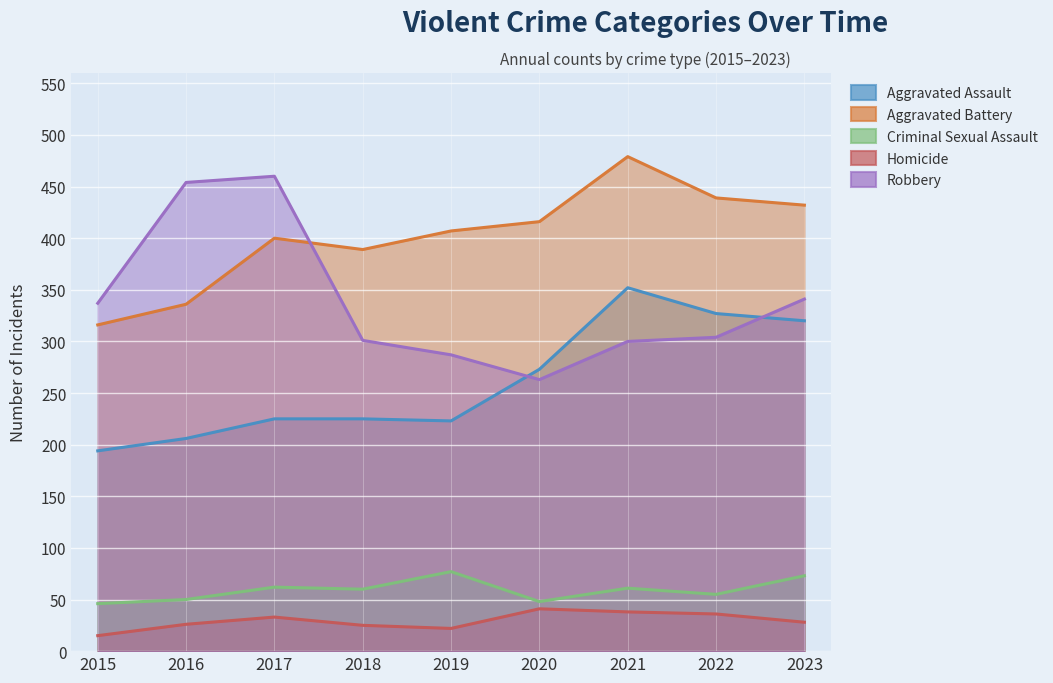

List the series in order of their peak value, lowest first.

Homicide, Criminal Sexual Assault, Aggravated Assault, Robbery, Aggravated Battery